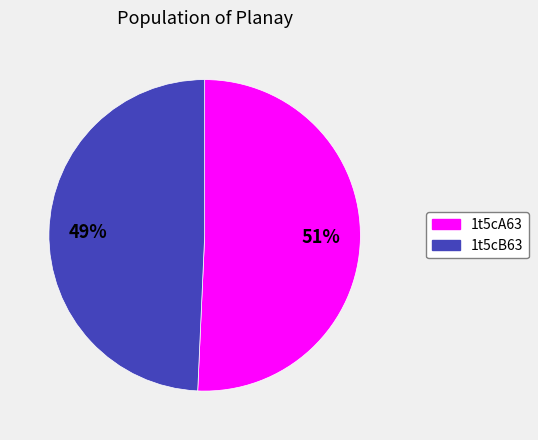

Approximately how many times larger is the value at 1t5cB63 compared to 1t5cA63?

1.0